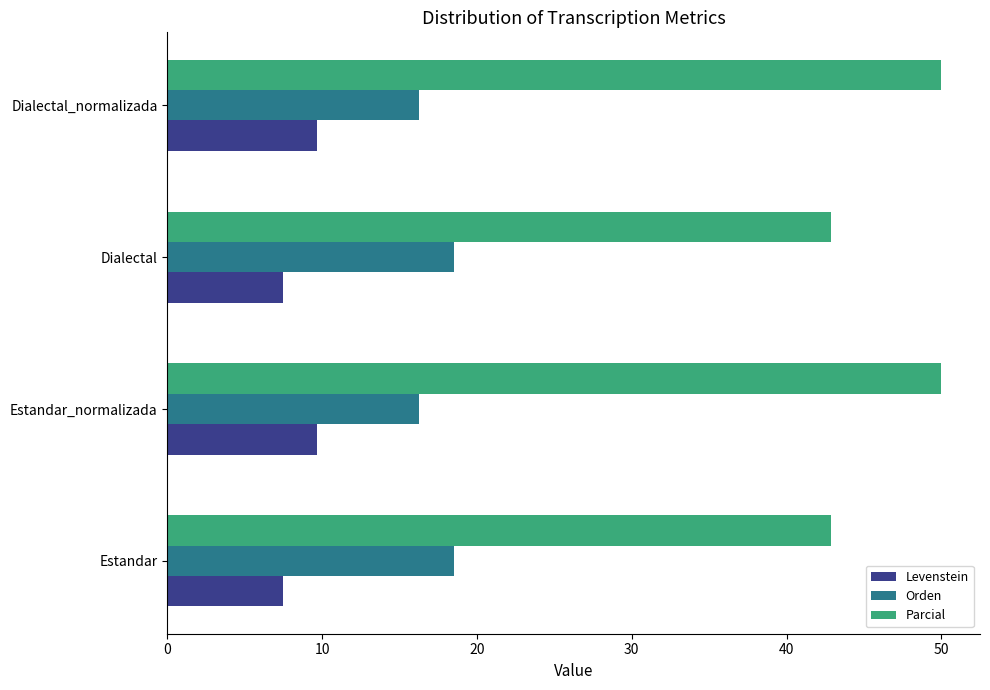

Rank the series by their maximum value, from lowest to highest.

Levenstein, Orden, Parcial